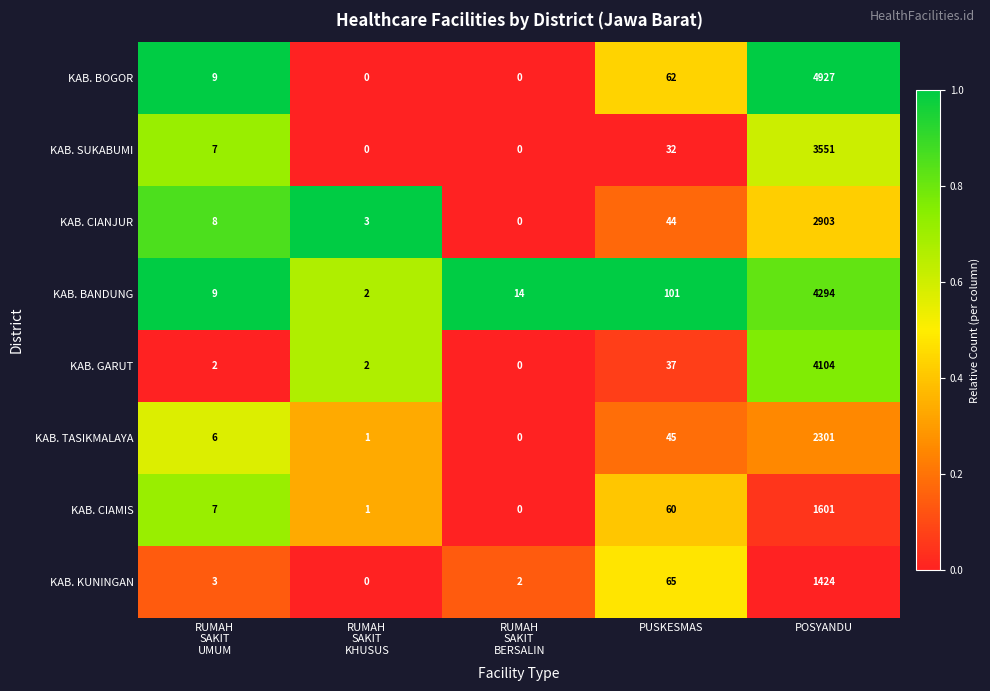

Rank the series by their maximum value, from lowest to highest.

KAB. KUNINGAN, KAB. CIAMIS, KAB. TASIKMALAYA, KAB. CIANJUR, KAB. SUKABUMI, KAB. GARUT, KAB. BANDUNG, KAB. BOGOR